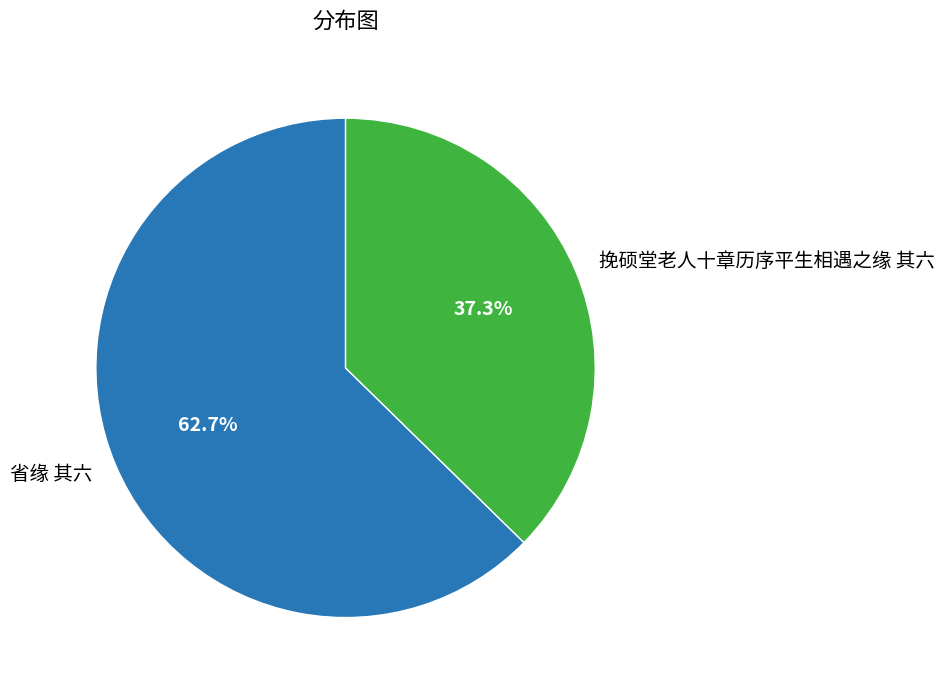

What percentage is the 省缘 其六 slice, to the nearest percent?

63%